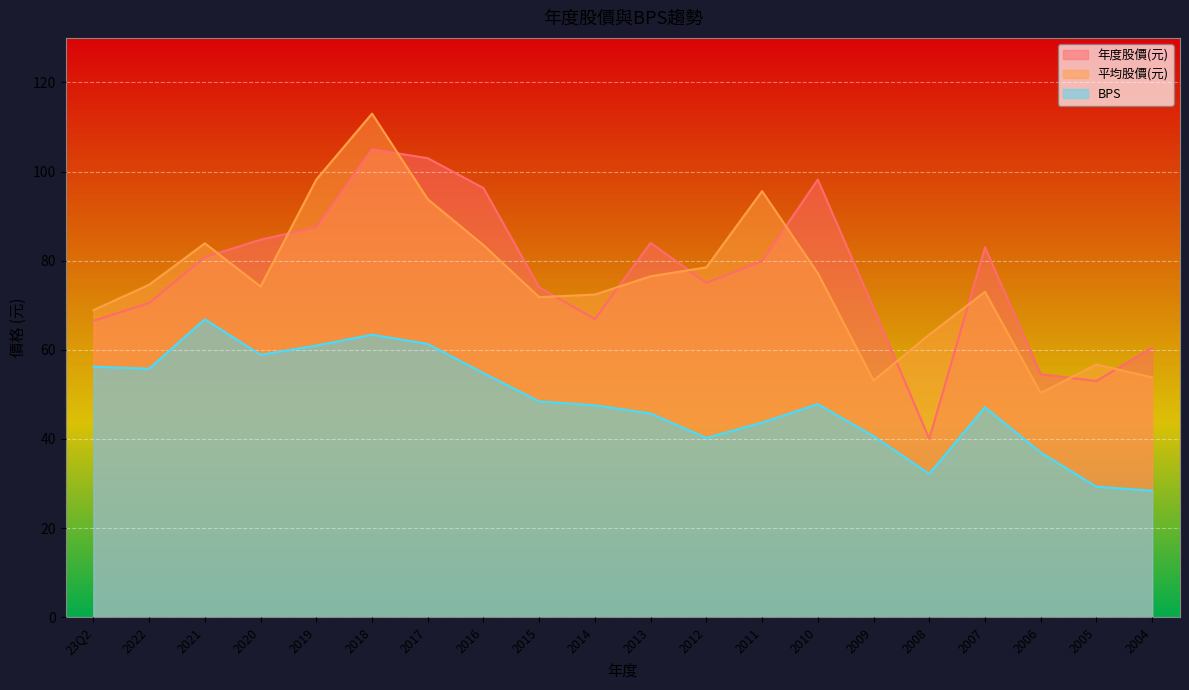

How many series are shown in this chart?

3